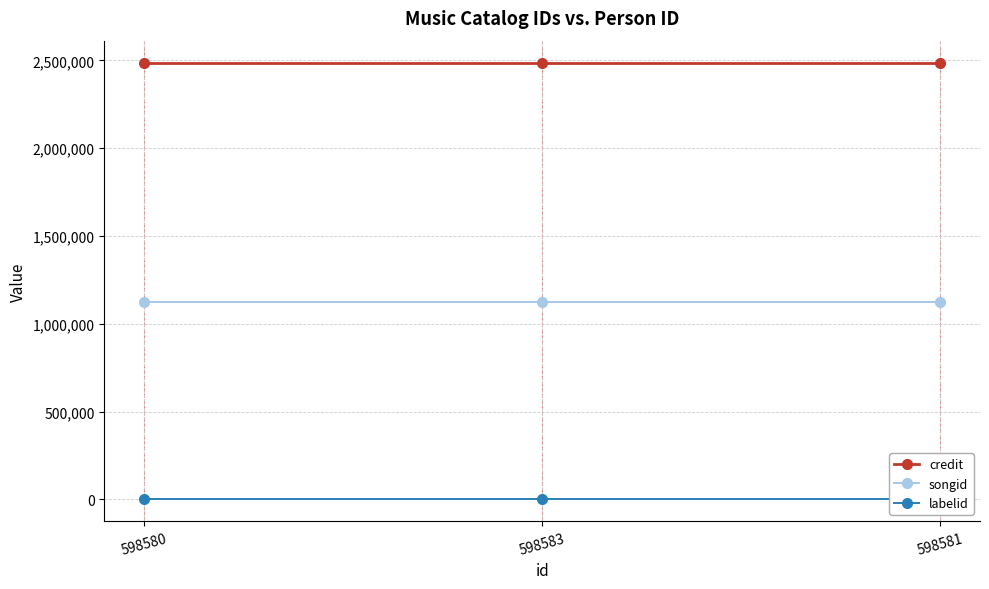

Which series has the largest range (max minus min)?

credit